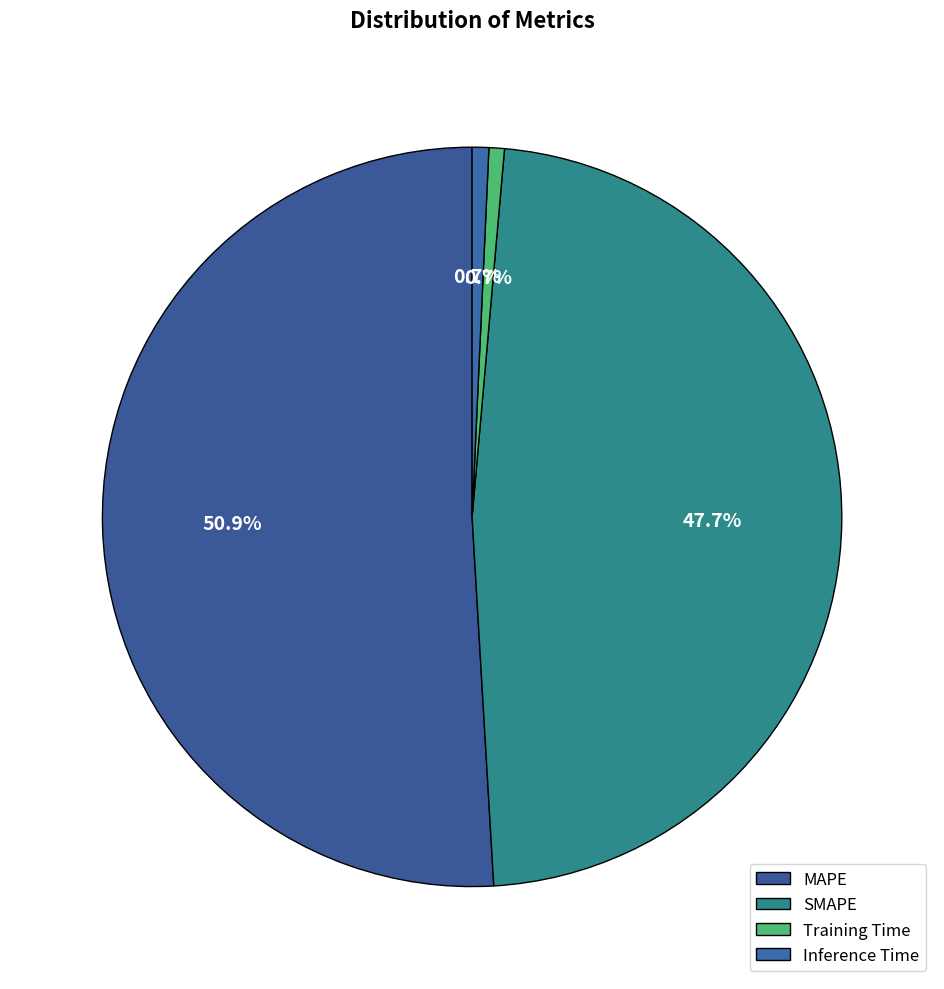

Between MAPE and SMAPE, which is larger?

MAPE